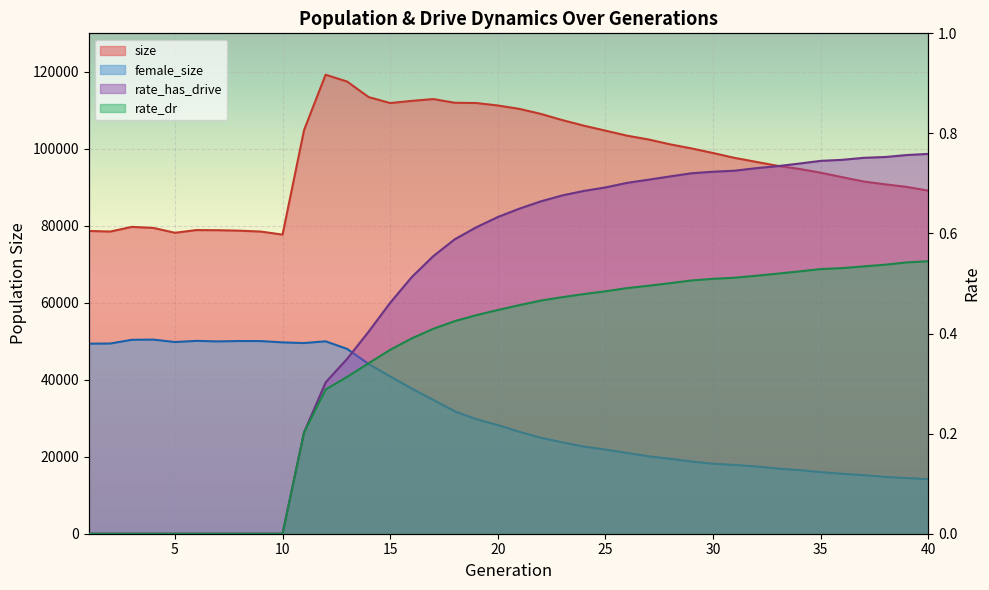

How many lines are shown in the chart?

4